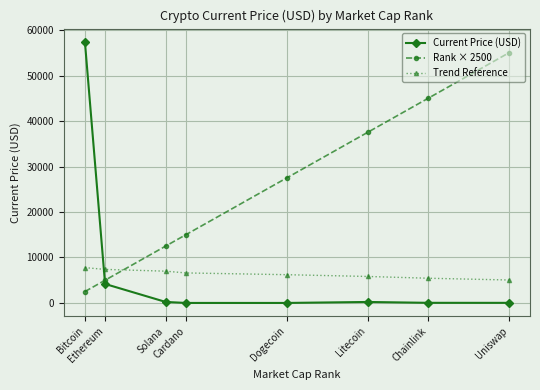

Rank the series by their maximum value, from highest to lowest.

Current Price (USD), Rank × 2500, Trend Reference